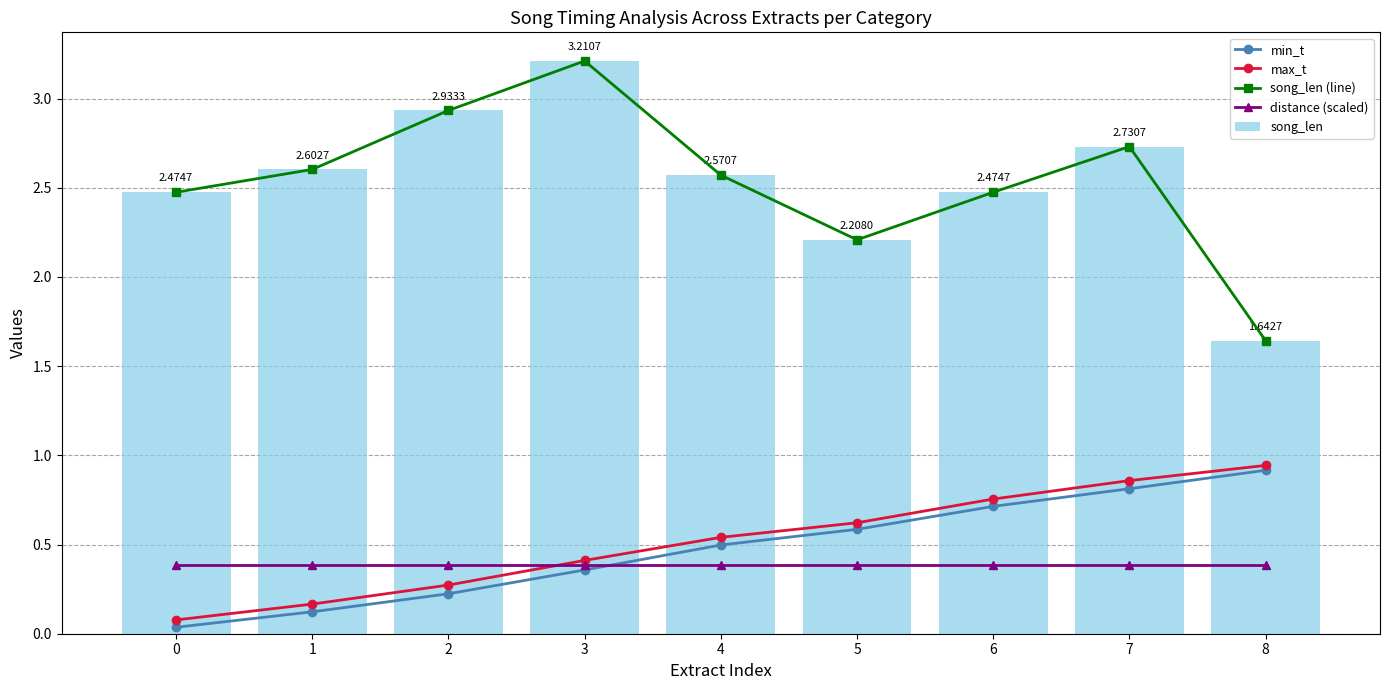

Which has a higher value, 0 or 3?

3